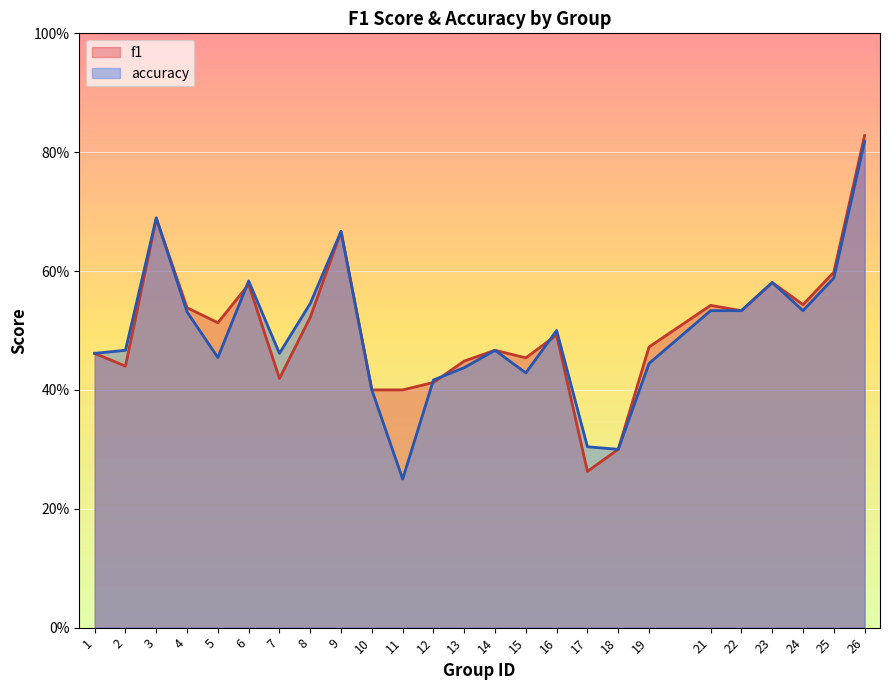

True or false: accuracy has a value of 0.7 at 9.

True